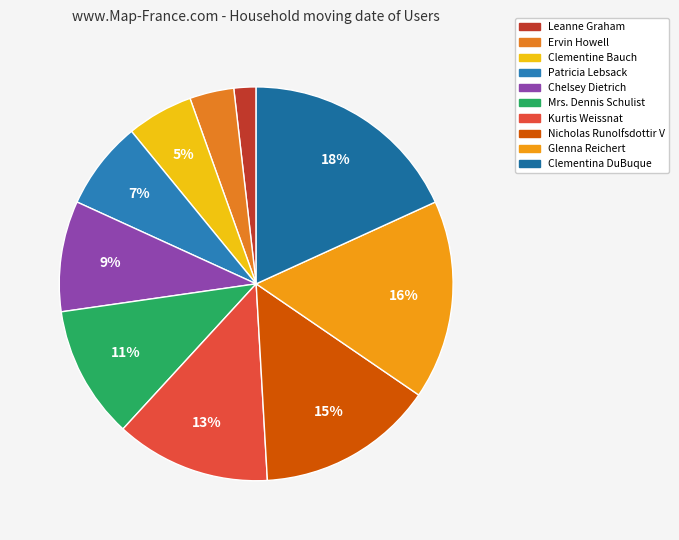

The Clementine Bauch slice represents 11% of the pie. True or false?

False